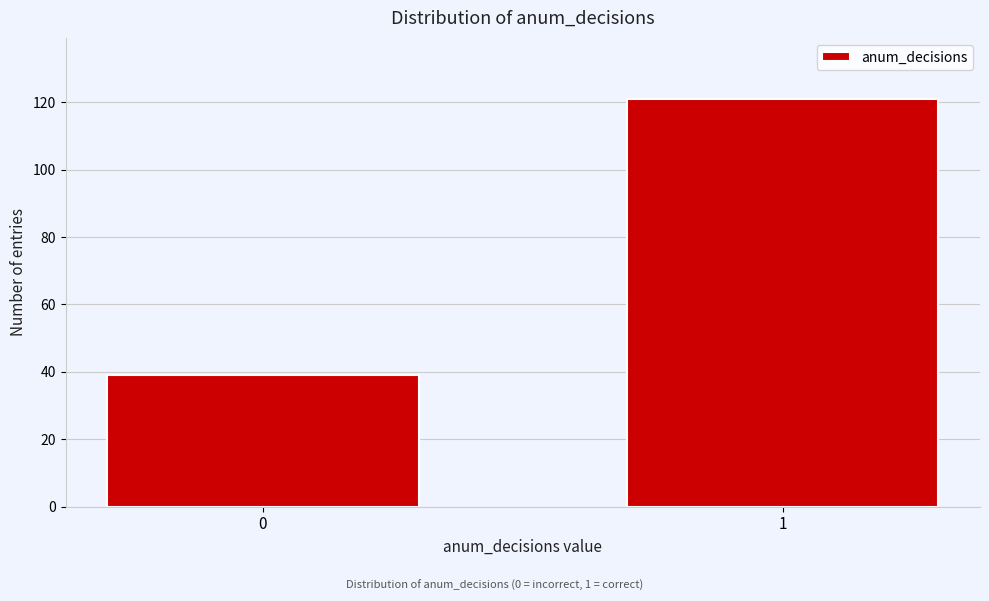

Reading left to right, list all the values displayed in this chart.

39	121